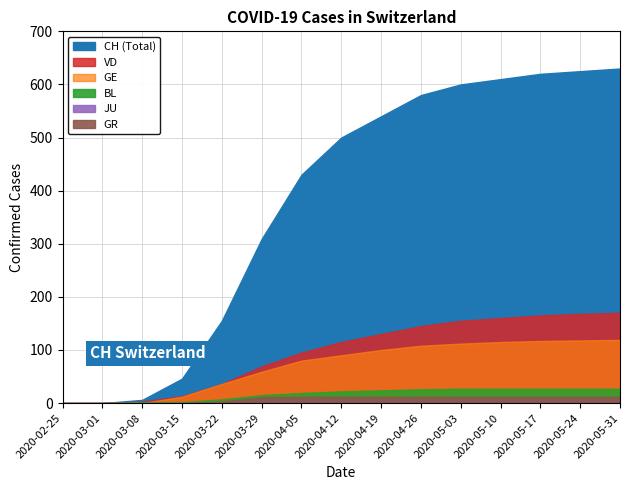

True or false: VD has more than 0 interior local peaks.

False